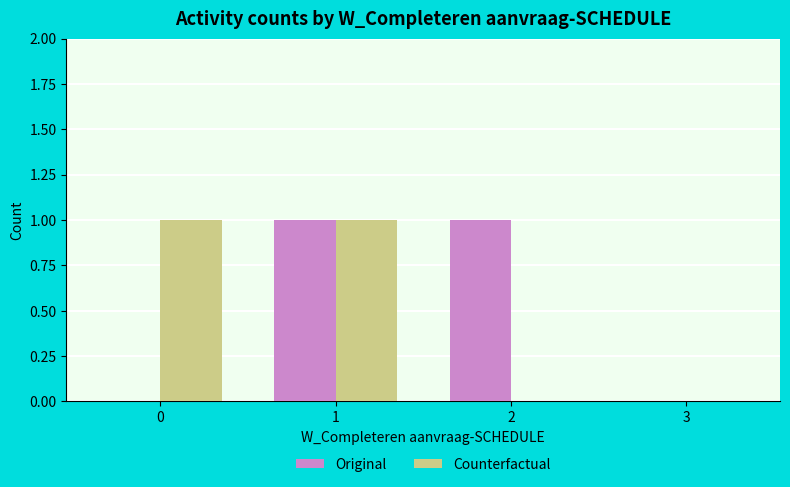

Is the value of Counterfactual at 0 greater than the value of Original at 0?

Yes